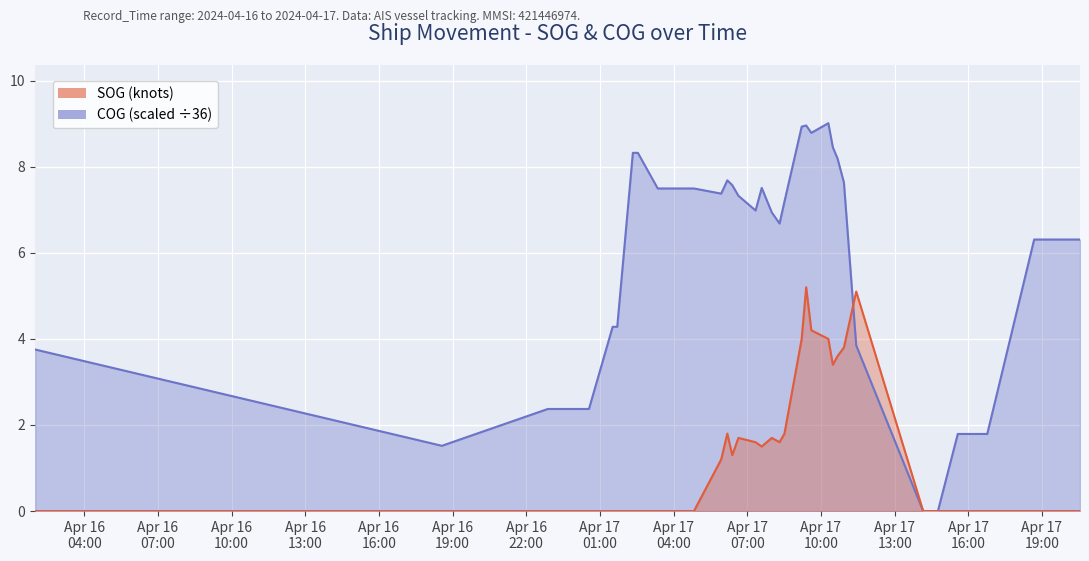

Between which two adjacent categories do SOG and COG first intersect?

2024-04-17 10:56:02 and 2024-04-17 11:26:06